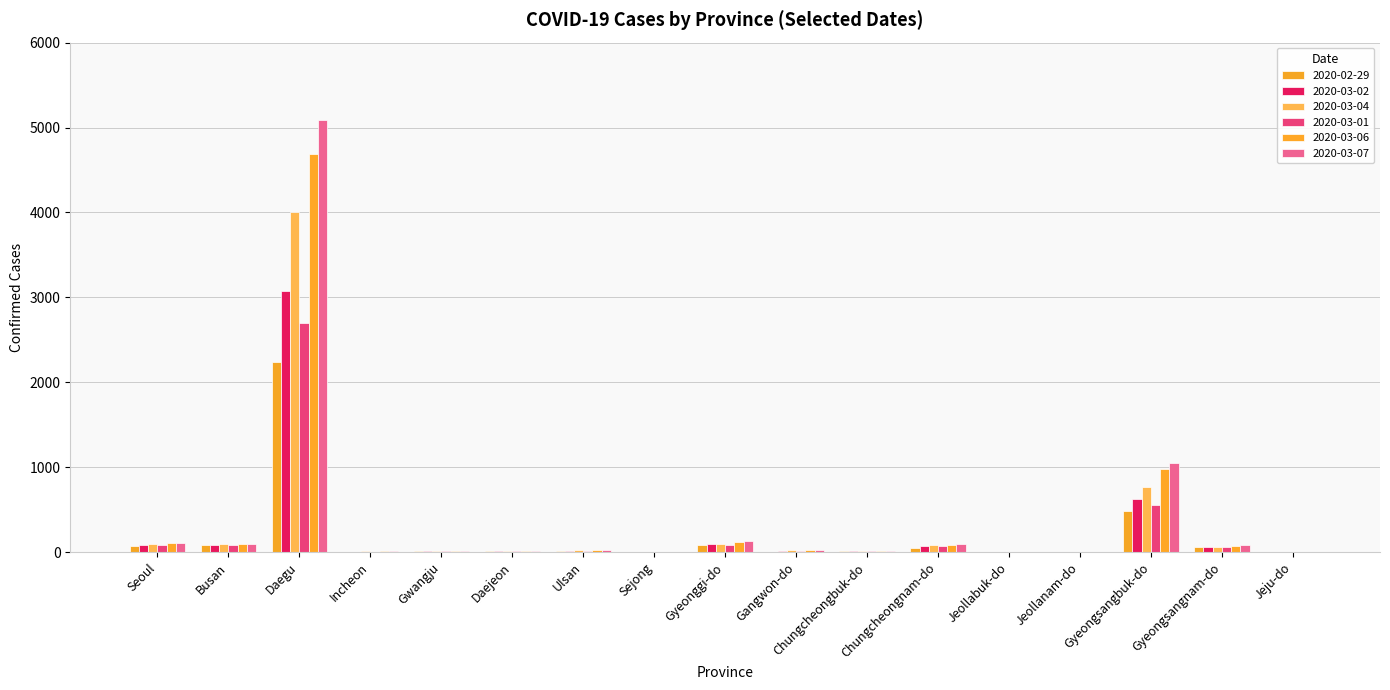

Which series has the largest total across all categories?

2020-03-07